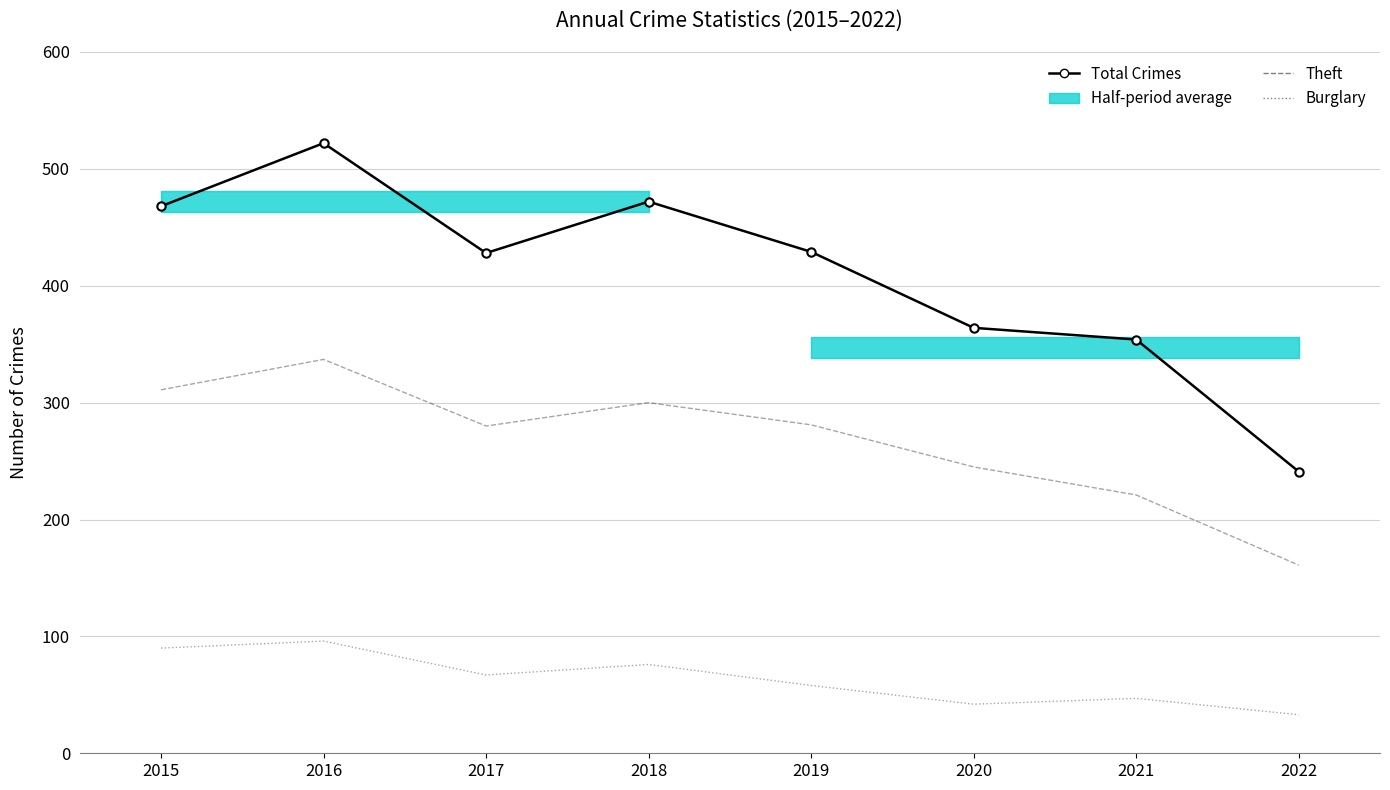

True or false: Theft has more than 1 points higher than both neighbors.

True